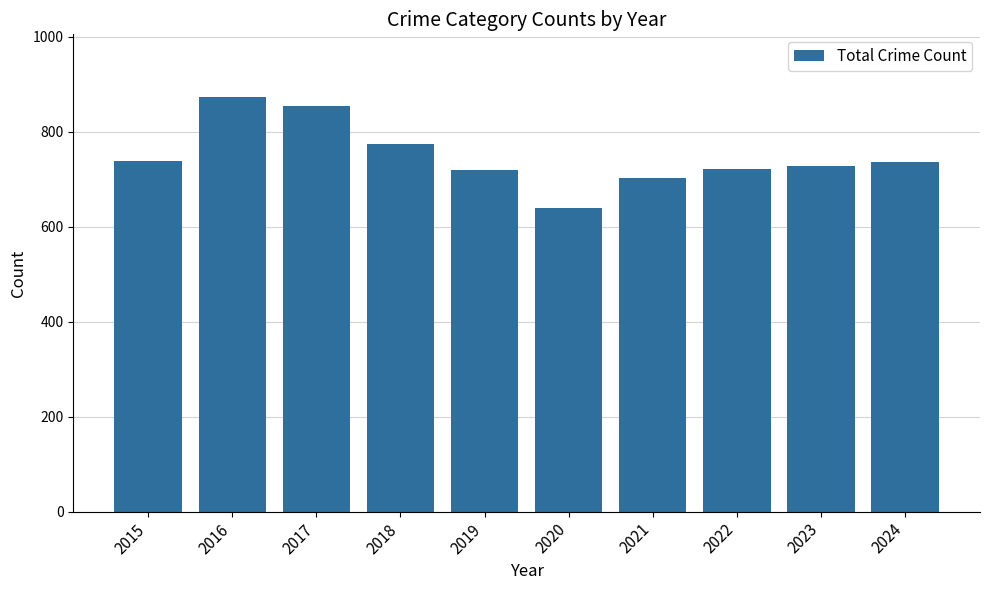

What is the difference between the maximum and second lowest values?

172